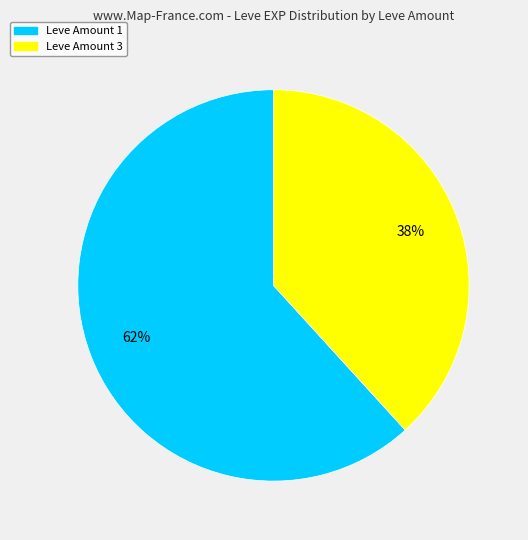

How many slices are in this pie chart?

2